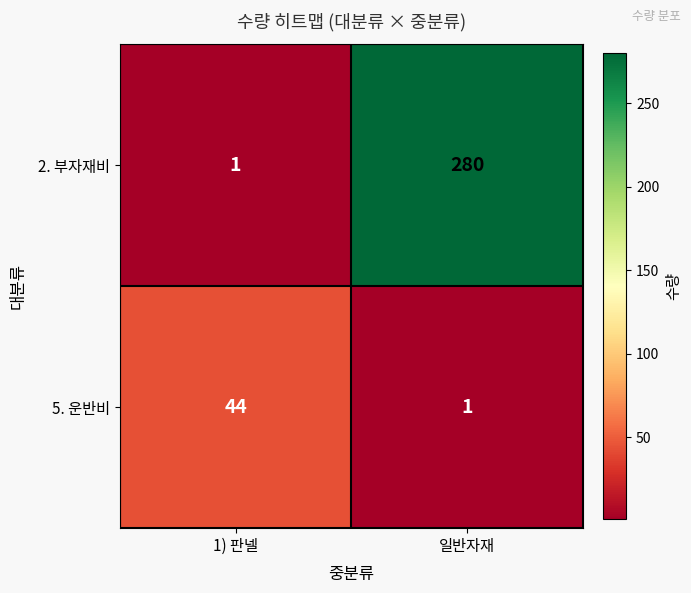

What is the approximate value of 2. 부자재비 at 일반자재, to the nearest 5?

280